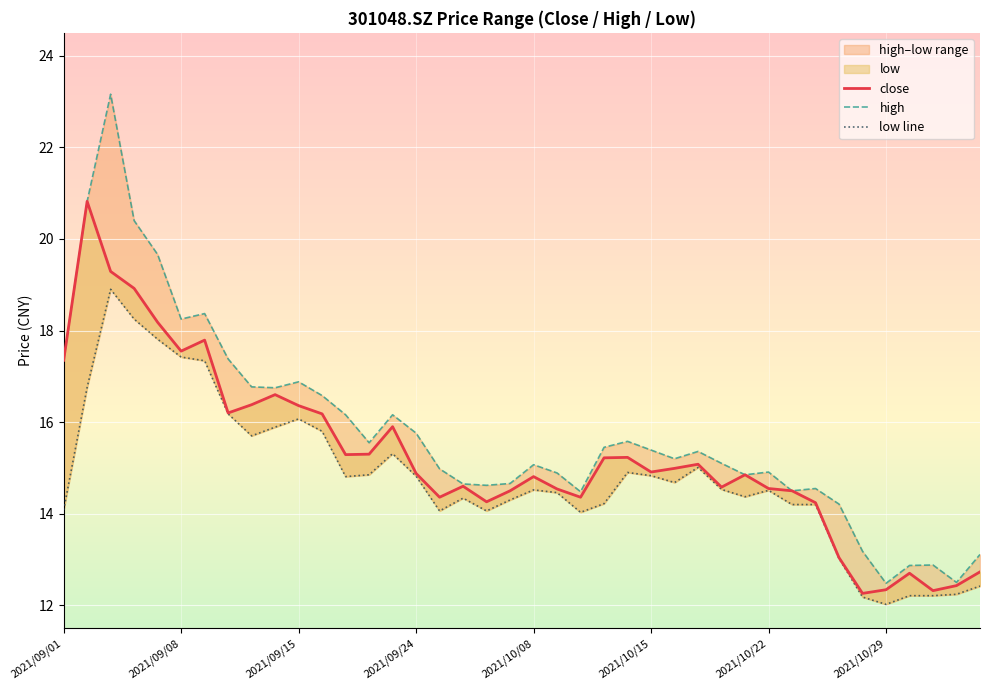

How many values in the low line series exceed 14?

33